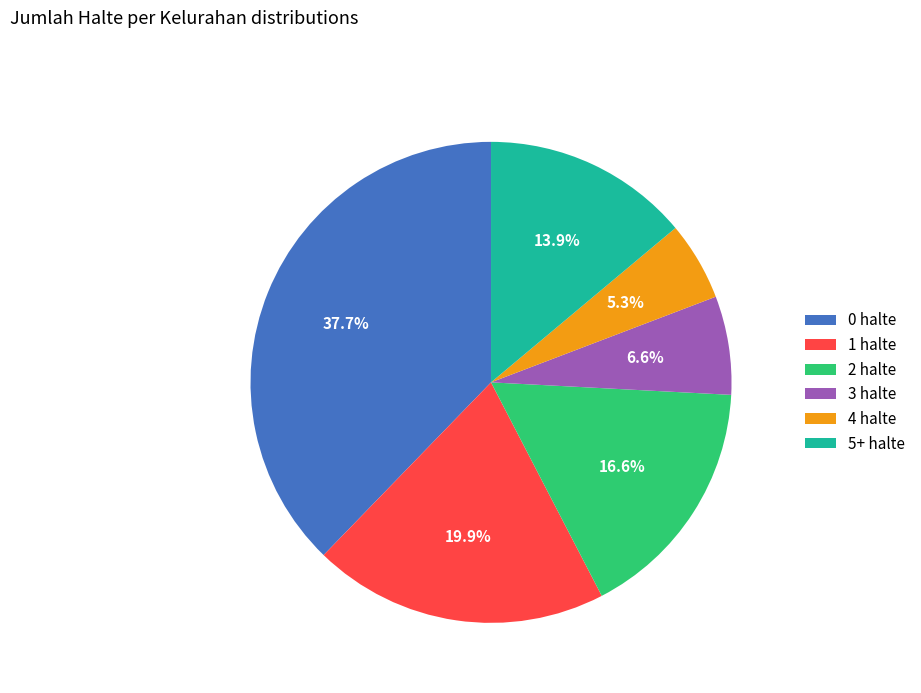

Combined, what portion of the pie is 3 halte and 2 halte?

23.2%